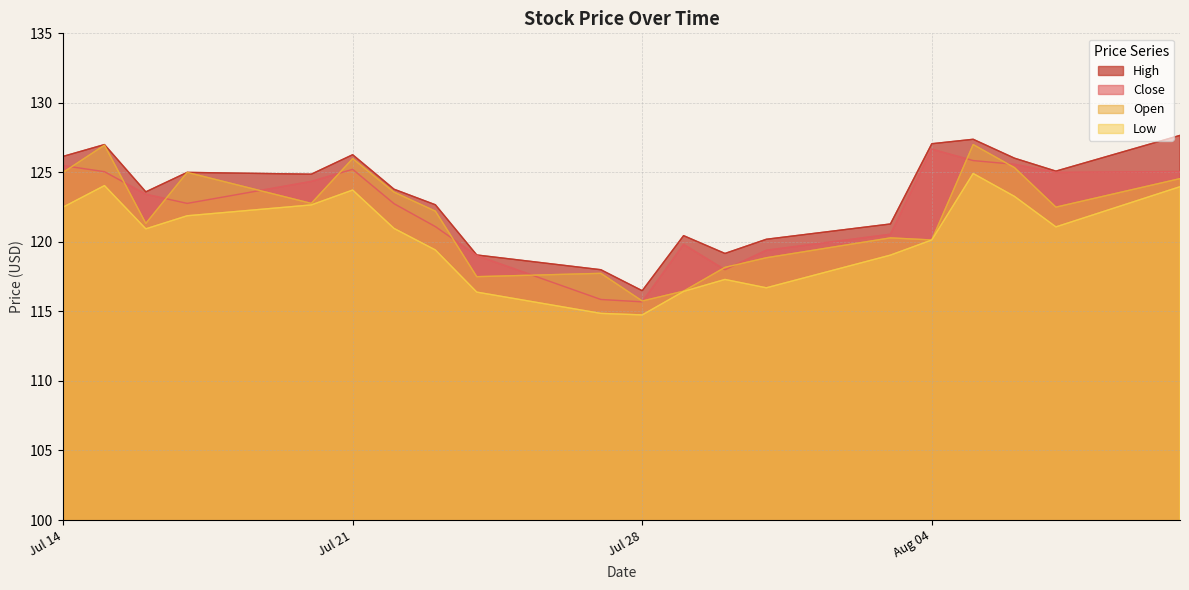

What is the total value across all series at 2020-08-03?

481.2